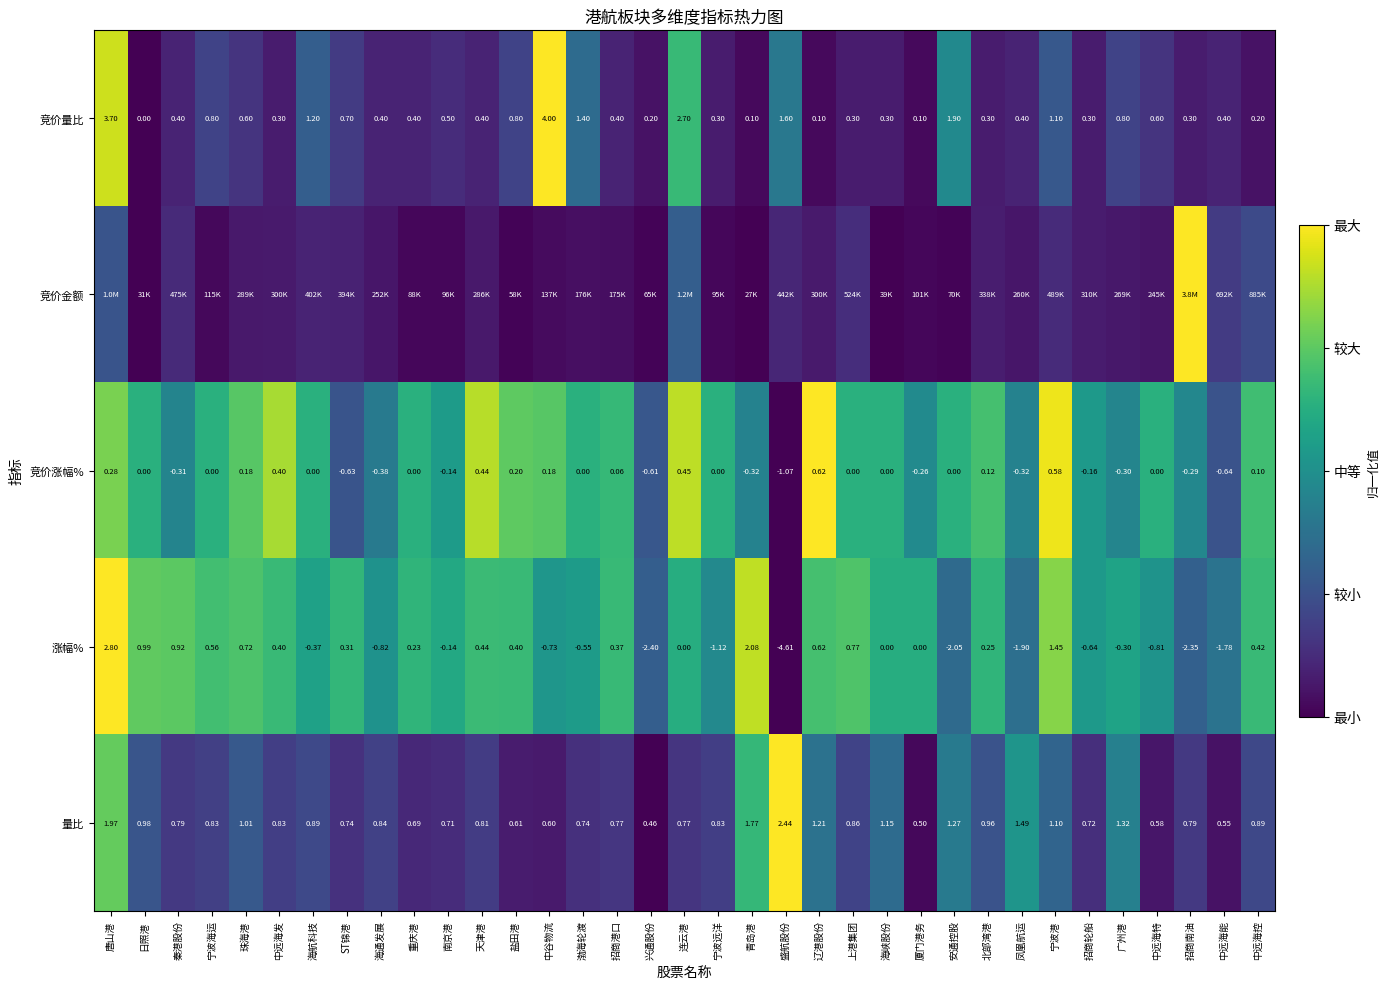

Is the value of 涨幅% at 厦门港务 greater than the value of 竞价涨幅% at 青岛港?

Yes